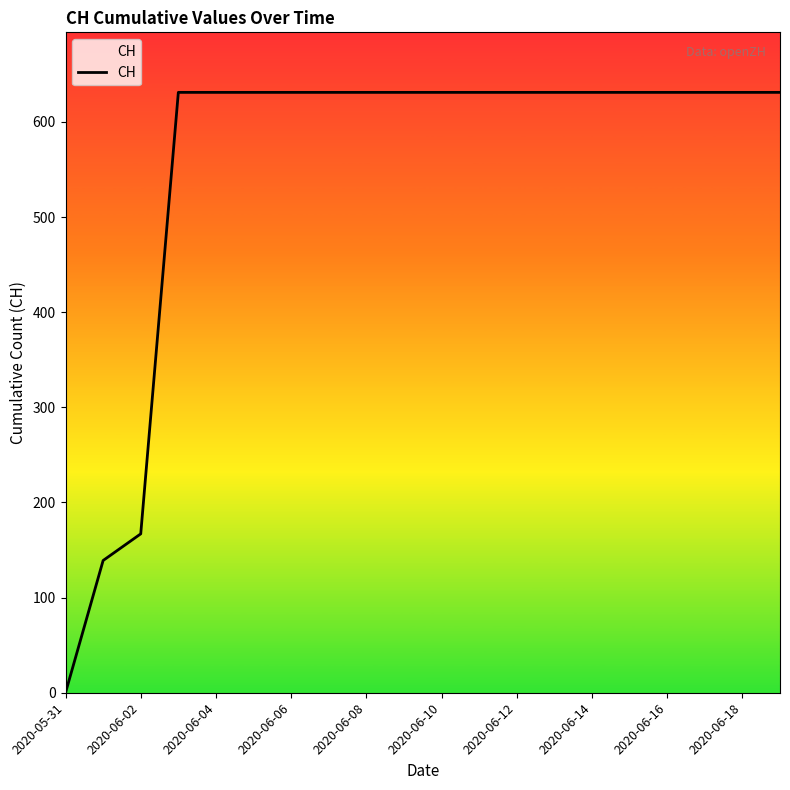

What is the difference between the maximum and minimum values?

631